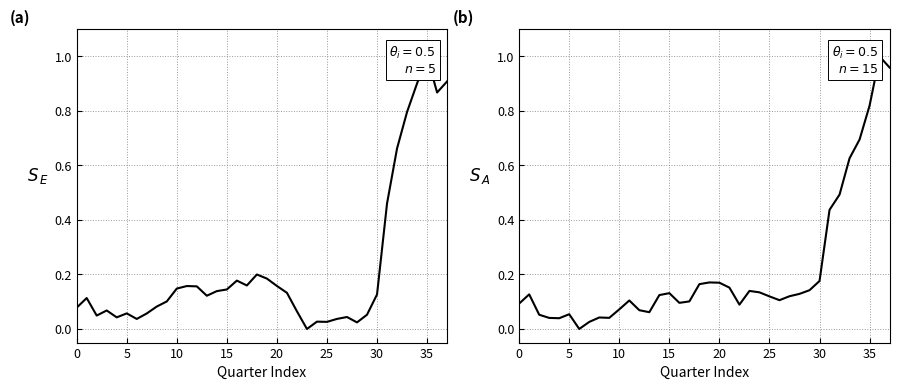

How many distinct data groups are displayed?

2